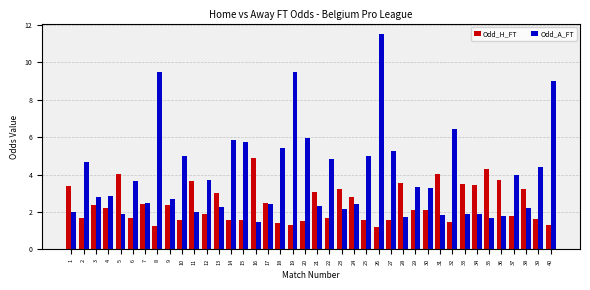

What is the average value of the Odd_A_FT series?

4.0